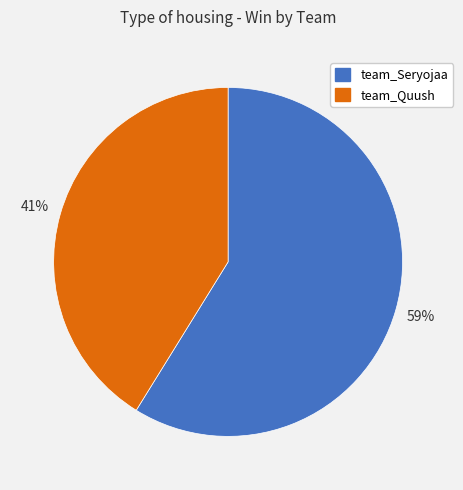

How many slices are in this pie chart?

2